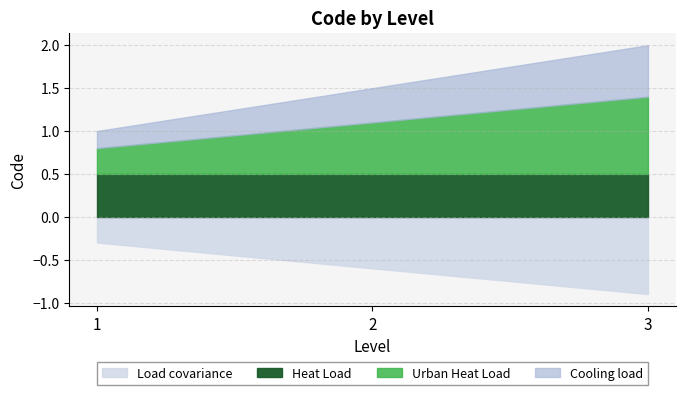

Between 1 and 3, which series saw the biggest shift?

Urban Heat Load